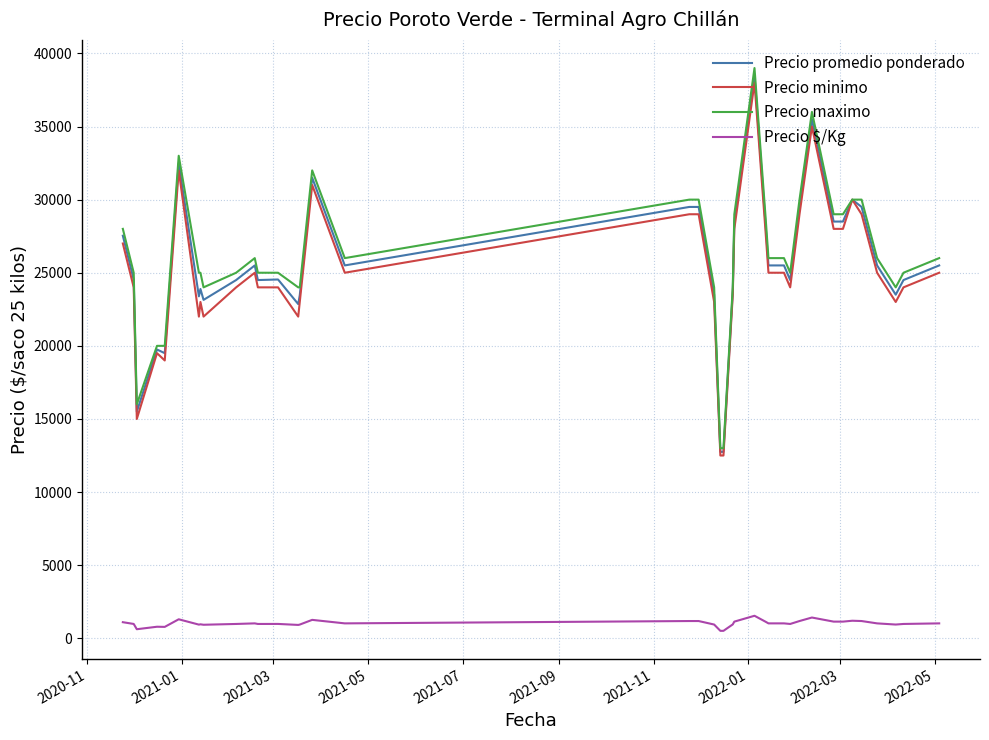

What are all the series names shown in the legend?

Precio promedio ponderado, Precio minimo, Precio maximo, Precio $/Kg